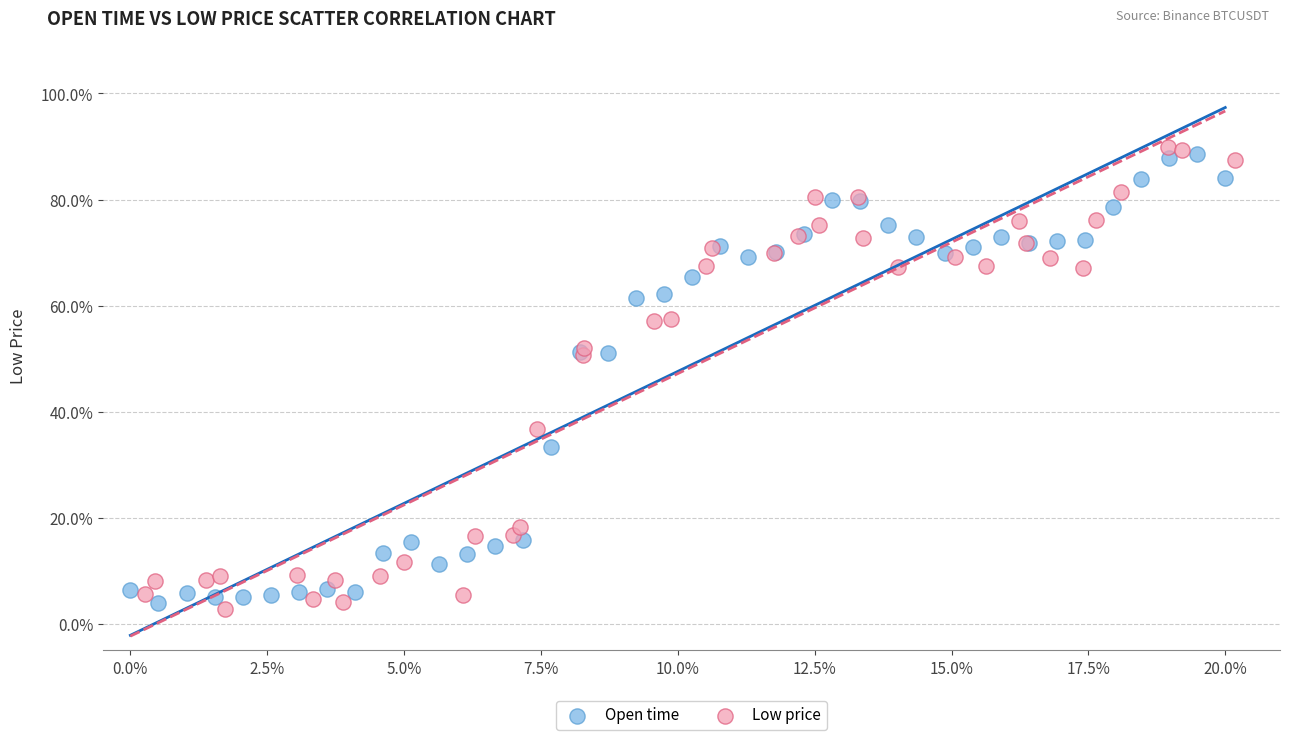

Which series reaches the minimum Y coordinate?

Low price